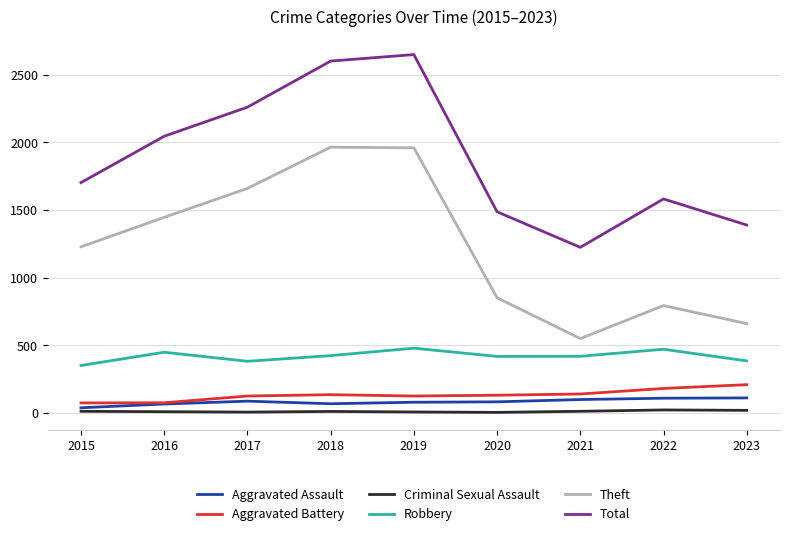

What is the sum of all Total values?

16944